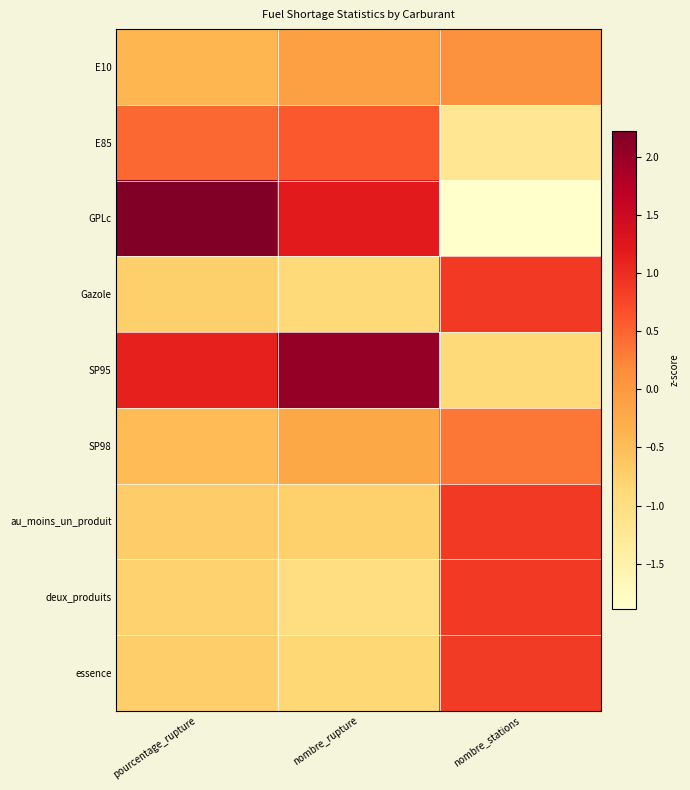

At which category is the sum across all series the highest?

pourcentage_rupture